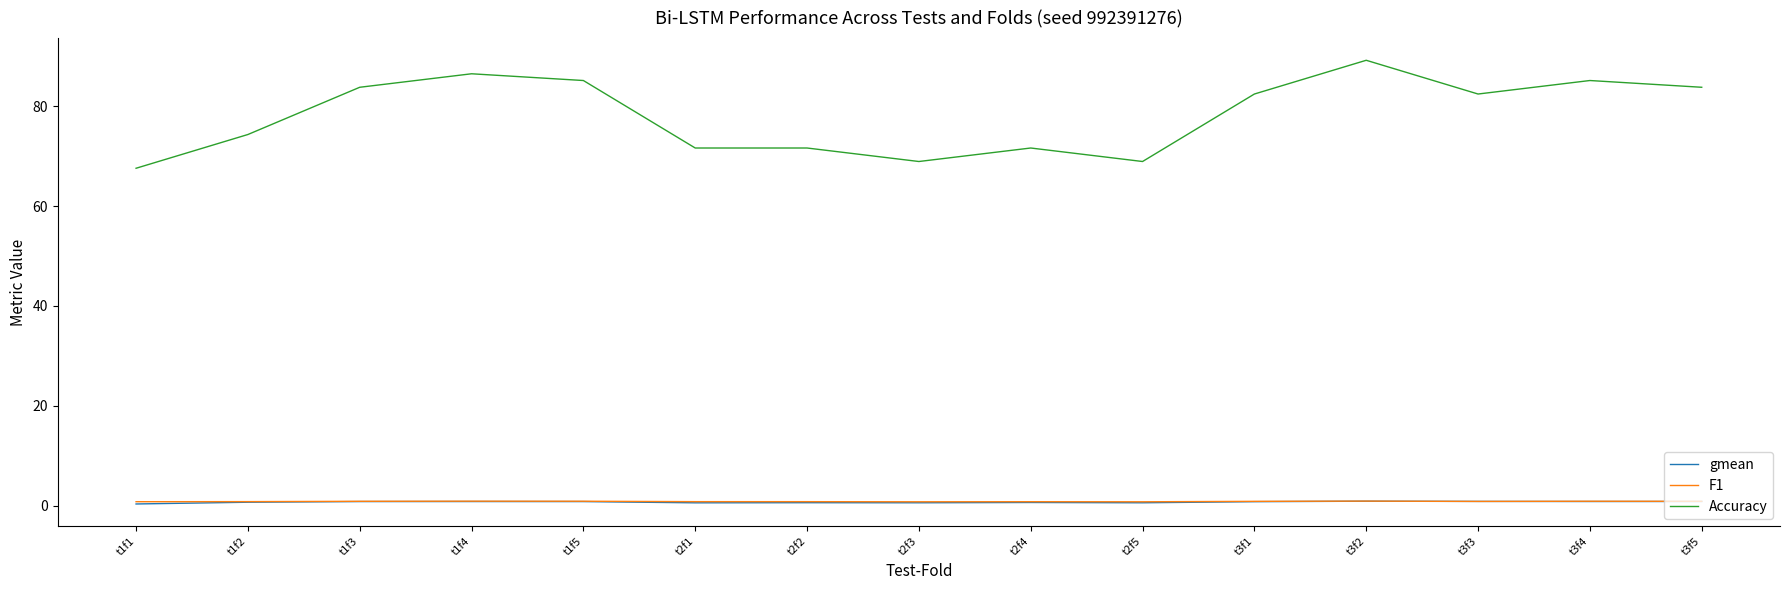

What is the highest value of the Accuracy series?

89.2